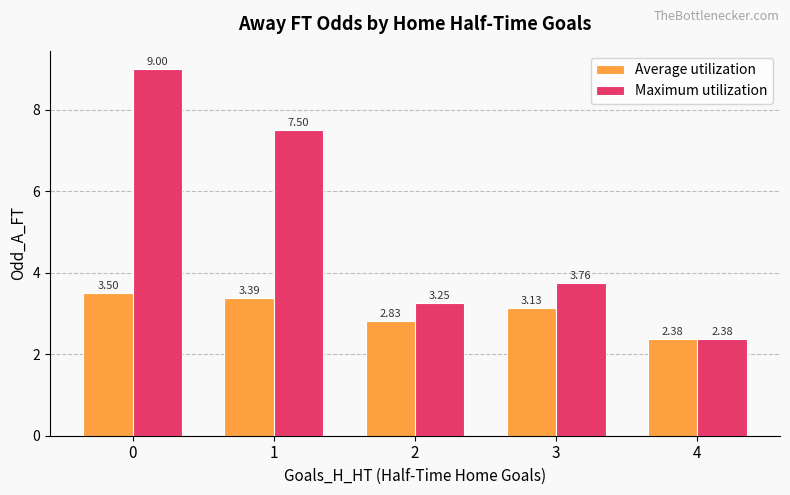

What is the average value of the Maximum utilization series?

5.2